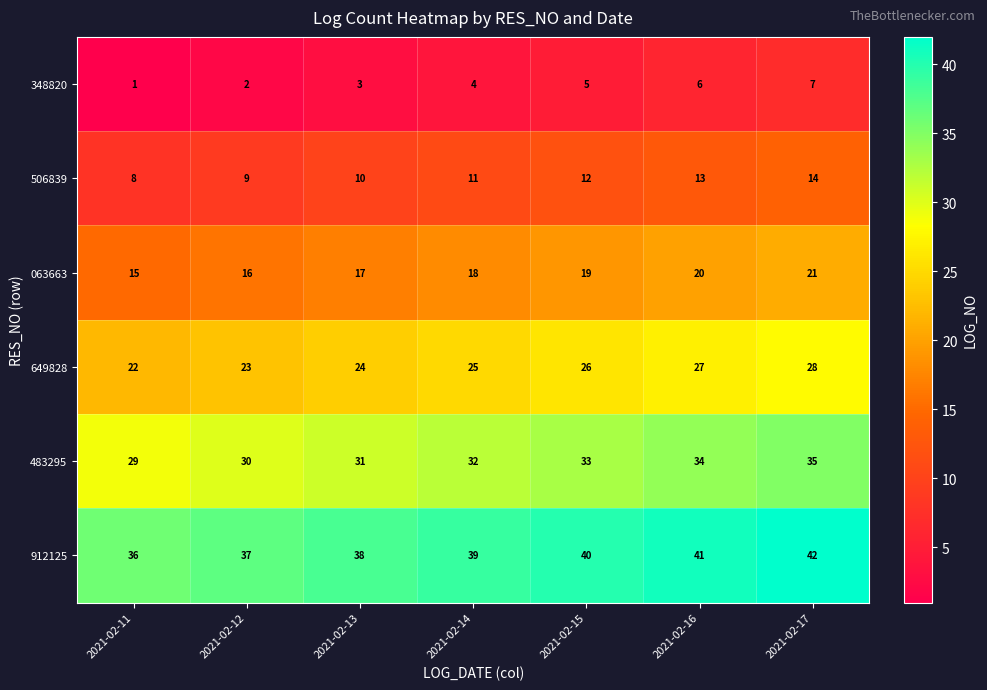

What is the sum of the 506839 values at 2021-02-13 and 2021-02-15?

22